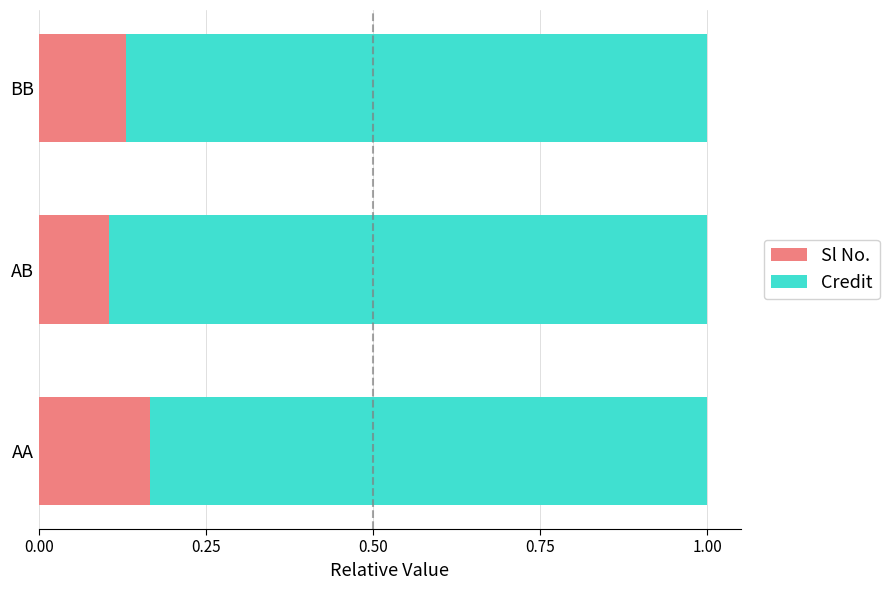

The Sl No. series shows 0.3 at AA. True or false?

False